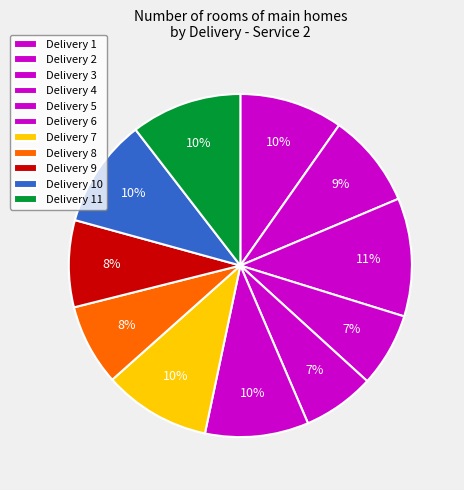

Is there any slice that represents more than half of the pie?

No